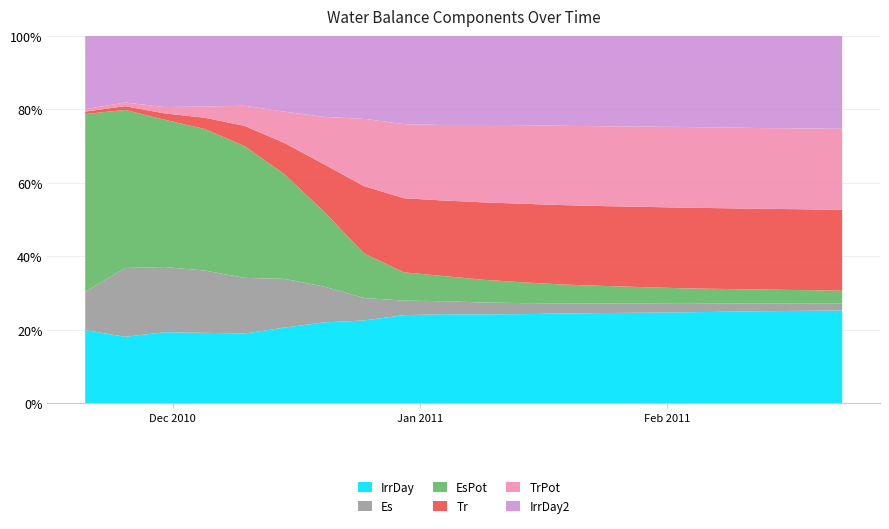

Reading left to right, extract all data points from this chart.

IrrDay: 0=3.0	1=2.9	2=3.0	3=3.2	4=2.6	5=3.3	6=4.1	7=4.5	8=5.1	9=5.3	10=5.4	11=5.5	12=5.6	13=5.7	14=5.7	15=5.8	16=5.8	17=5.8	18=5.9	19=5.9
Es: 0=1.6	1=3.0	2=2.8	3=2.8	4=2.1	5=2.1	6=1.8	7=1.2	8=0.8	9=0.8	10=0.7	11=0.7	12=0.6	13=0.6	14=0.6	15=0.5	16=0.5	17=0.5	18=0.5	19=0.5
EsPot: 0=7.4	1=6.8	2=6.3	3=6.4	4=5.0	5=4.5	6=3.8	7=2.4	8=1.6	9=1.5	10=1.4	11=1.3	12=1.2	13=1.1	14=1.0	15=1.0	16=0.9	17=0.9	18=0.8	19=0.8
Tr: 0=0.1	1=0.2	2=0.3	3=0.5	4=0.8	5=1.4	6=2.4	7=3.7	8=4.3	9=4.5	10=4.7	11=4.8	12=5.0	13=5.0	14=5.0	15=5.1	16=5.1	17=5.1	18=5.1	19=5.2
TrPot: 0=0.1	1=0.2	2=0.3	3=0.5	4=0.8	5=1.4	6=2.4	7=3.7	8=4.3	9=4.5	10=4.7	11=4.8	12=5.0	13=5.0	14=5.0	15=5.1	16=5.1	17=5.1	18=5.1	19=5.2
IrrDay2: 0=3.0	1=2.9	2=3.0	3=3.2	4=2.6	5=3.3	6=4.1	7=4.5	8=5.1	9=5.3	10=5.4	11=5.5	12=5.6	13=5.7	14=5.7	15=5.8	16=5.8	17=5.8	18=5.9	19=5.9